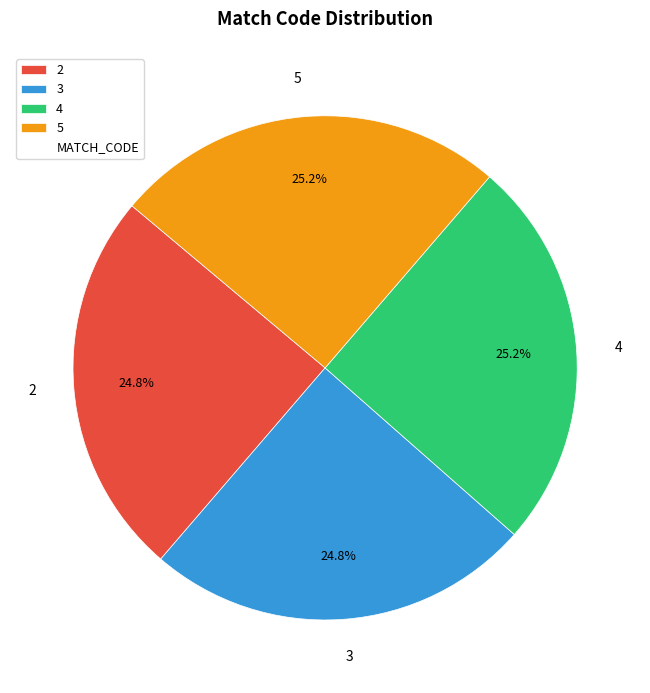

How much of the chart is everything except 3?

75.2%